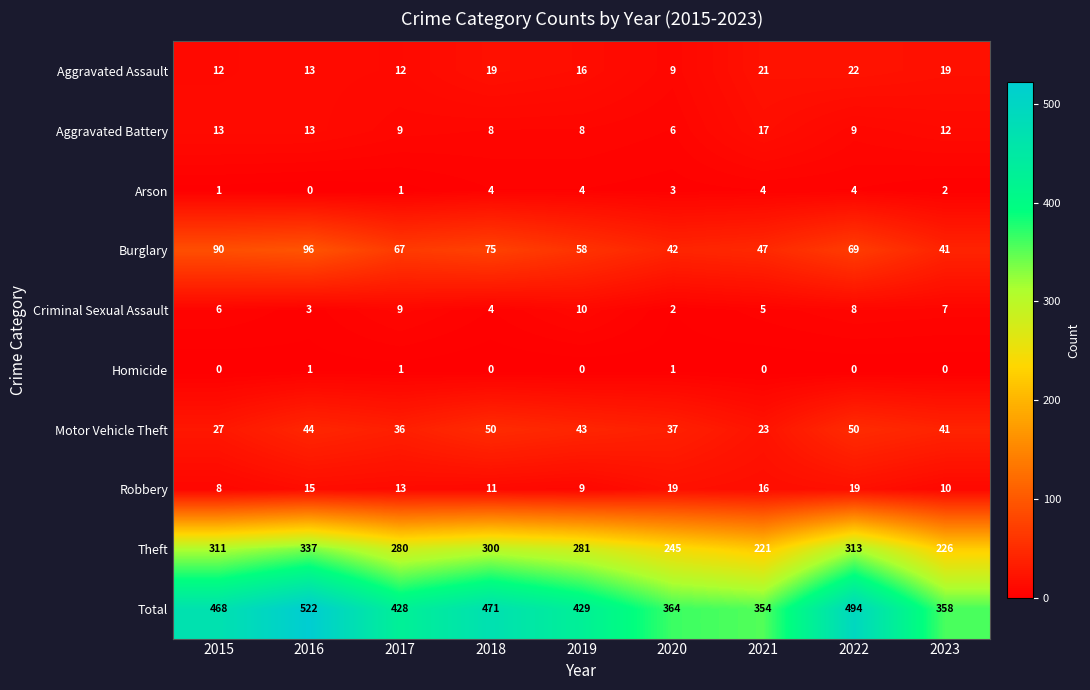

Is it true that Total equals 791 at 2022?

False